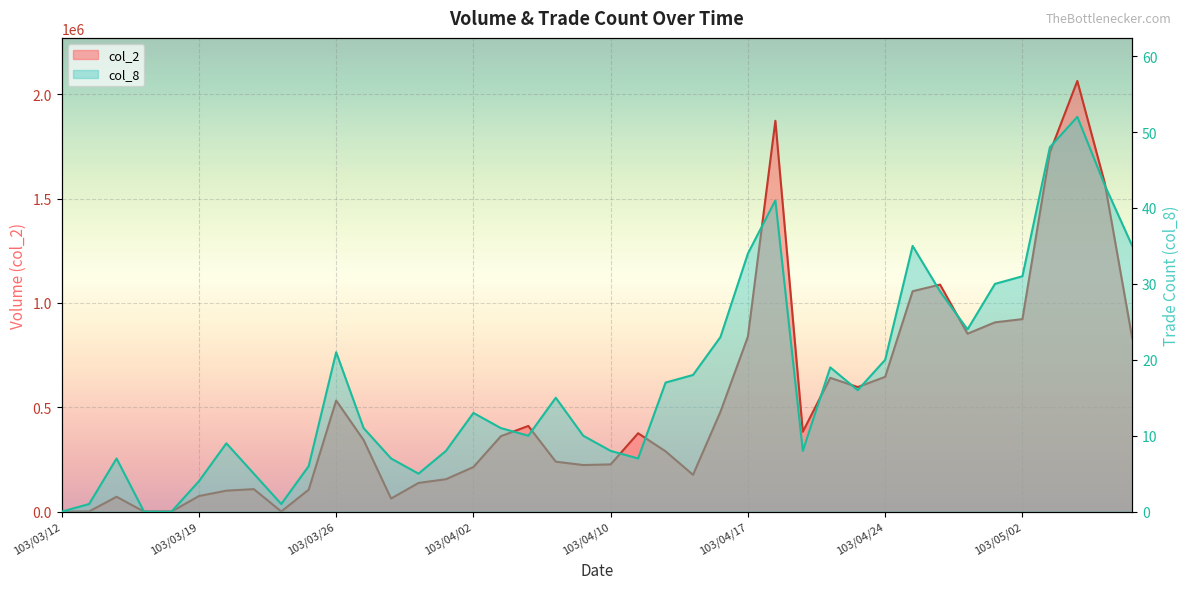

Which category has the lowest value in the col_8 series?

103/03/12